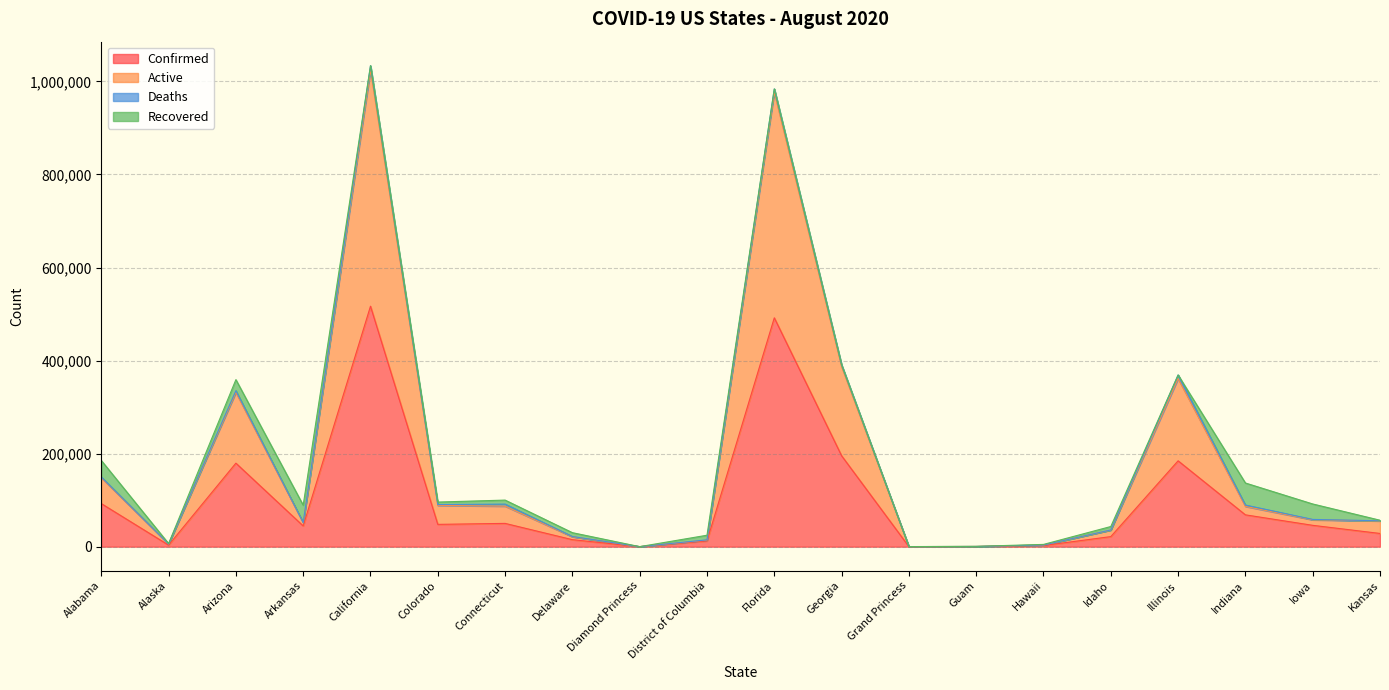

True or false: Confirmed has more than 1 interior local peaks.

True